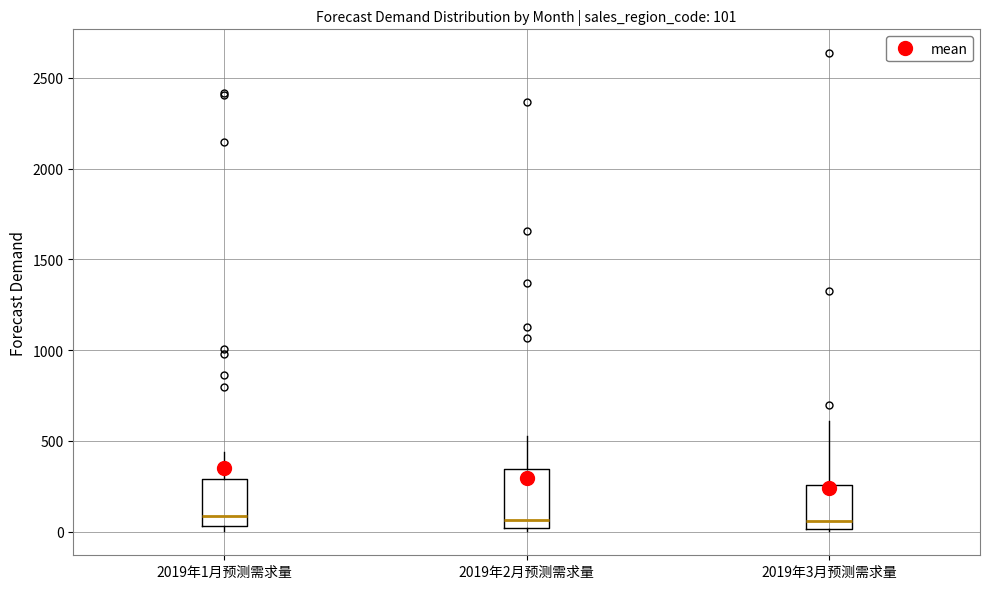

Which box is the tallest, from its lower edge to its upper edge?

2019年2月预测需求量